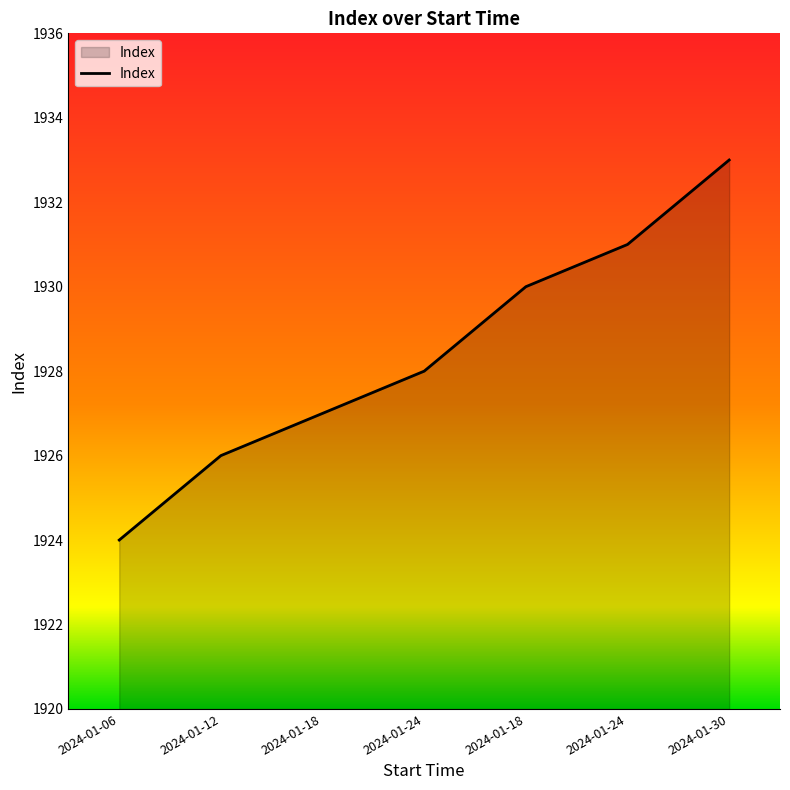

What is the ratio of the value at 2024-01-30 to the value at 2024-01-06?

1.0